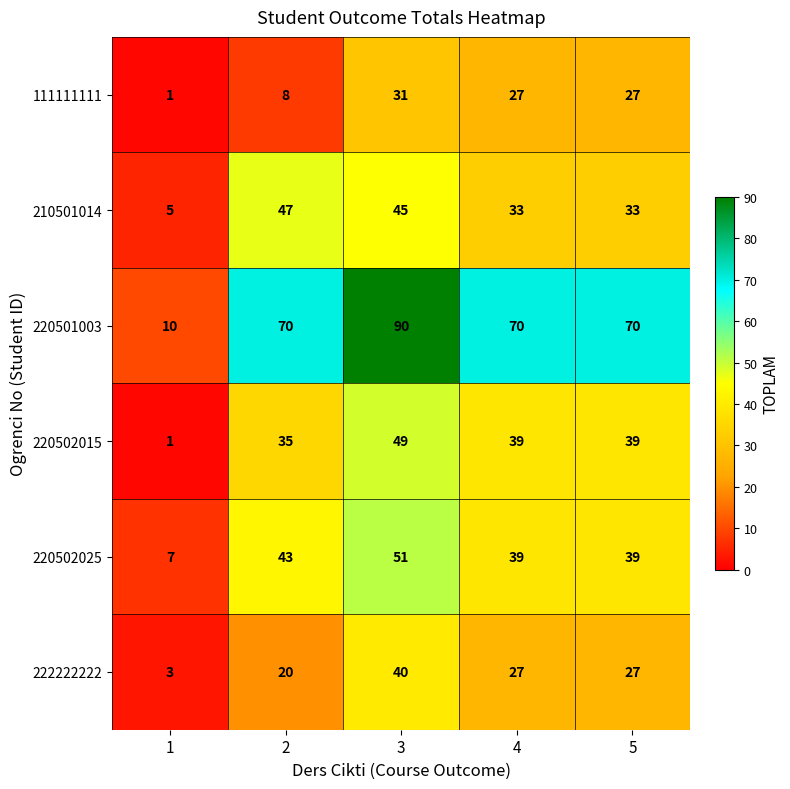

Reading left to right, transcribe all the data shown in this chart.

111111111: 1	8	31	27	27
210501014: 5	47	45	33	33
220501003: 10	70	90	70	70
220502015: 1	35	49	39	39
220502025: 7	43	51	39	39
222222222: 3	20	40	27	27